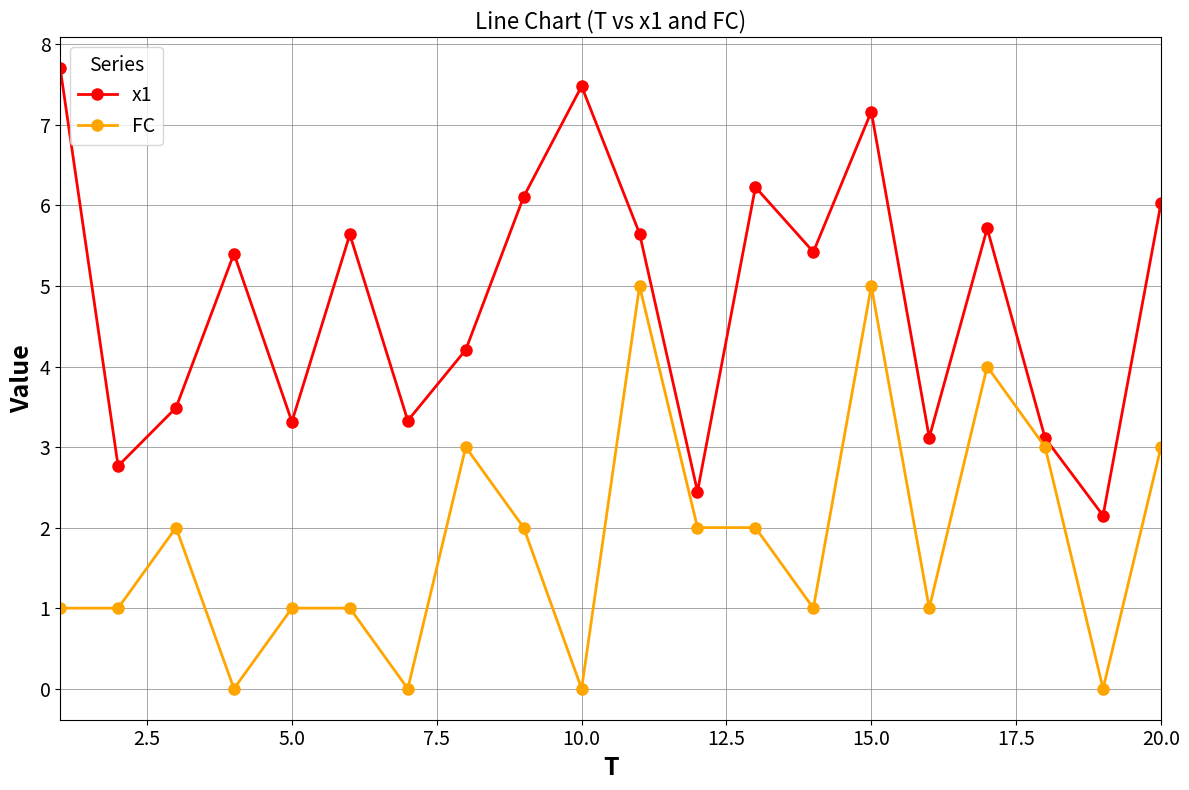

True or false: x1 has more than 2 points higher than both neighbors.

True